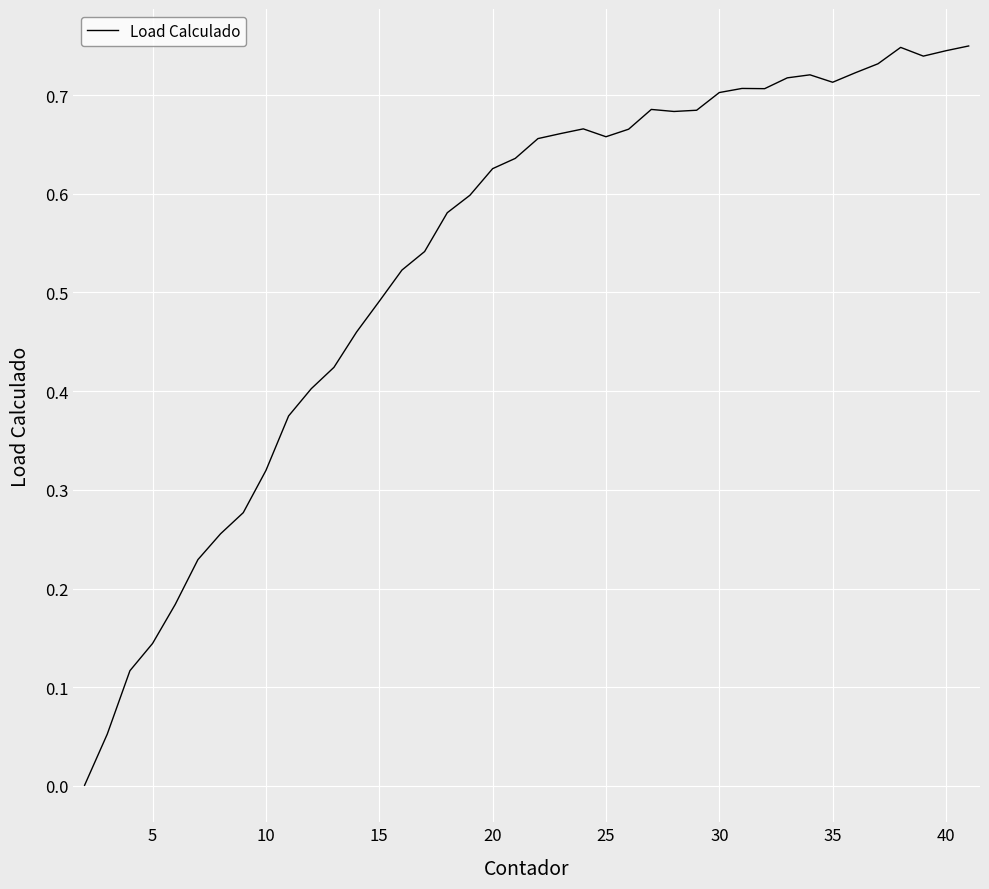

Does the chart have visible grid lines?

Yes